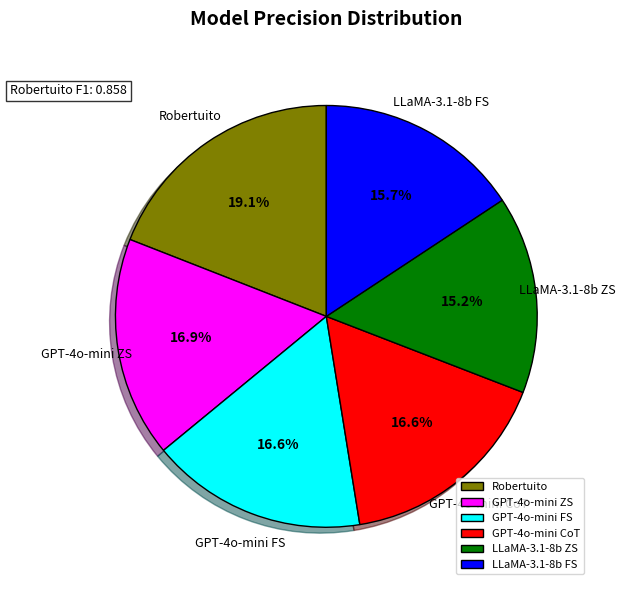

Count the number of slices in the pie.

6